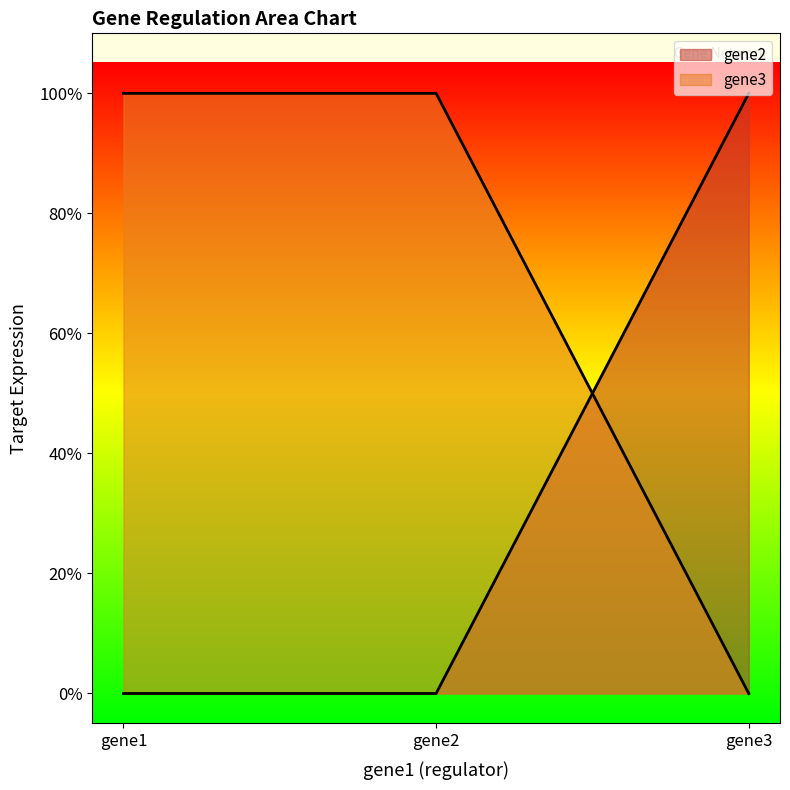

Is it true that gene2 equals 1 at gene3?

True